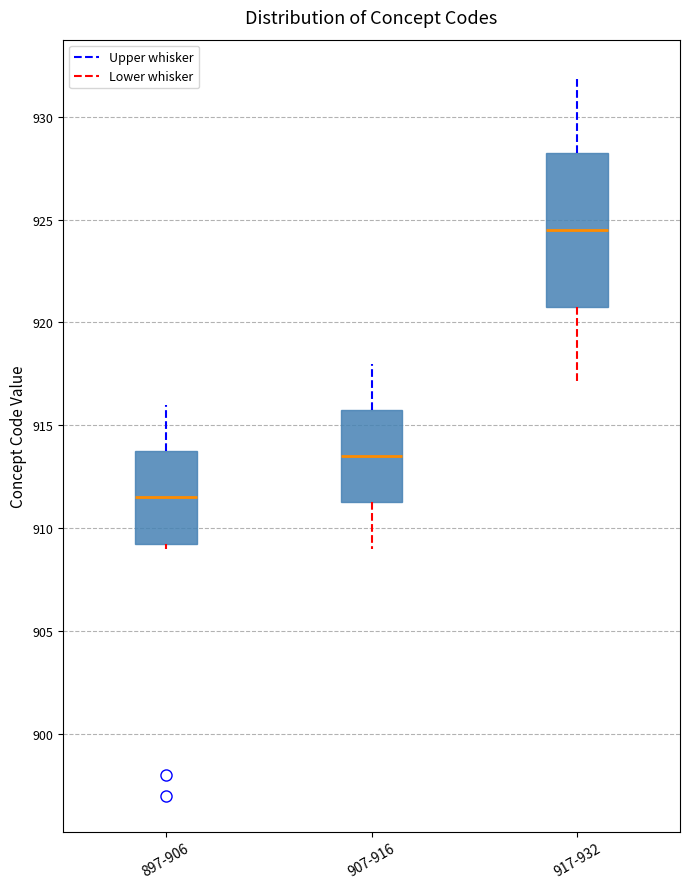

Reading left to right, transcribe this box plot: for each box, give where its median line is, the range the box spans, and where its two whiskers end, as read against the y-axis. The values are not printed on the chart, so give them approximately, as read against the axis.

897-906: median 911.5, box 909.5 to 914.0, whiskers 909.0 to 916.0
907-916: median 913.5, box 911.5 to 916.0, whiskers 909.0 to 918.0
917-932: median 924.5, box 921.0 to 928.5, whiskers 917.0 to 932.0